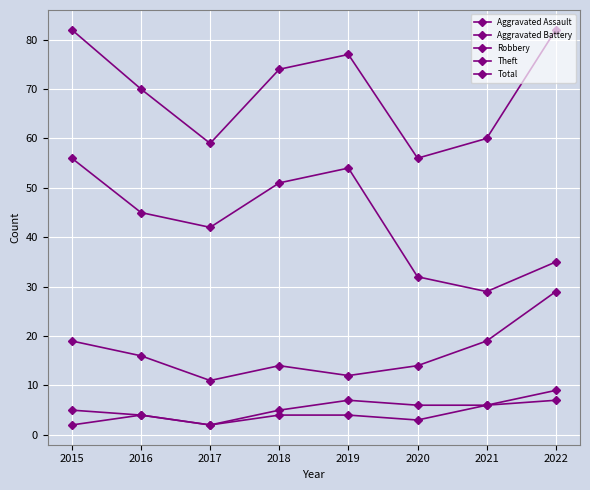

At which category is the sum across all series the highest?

2015